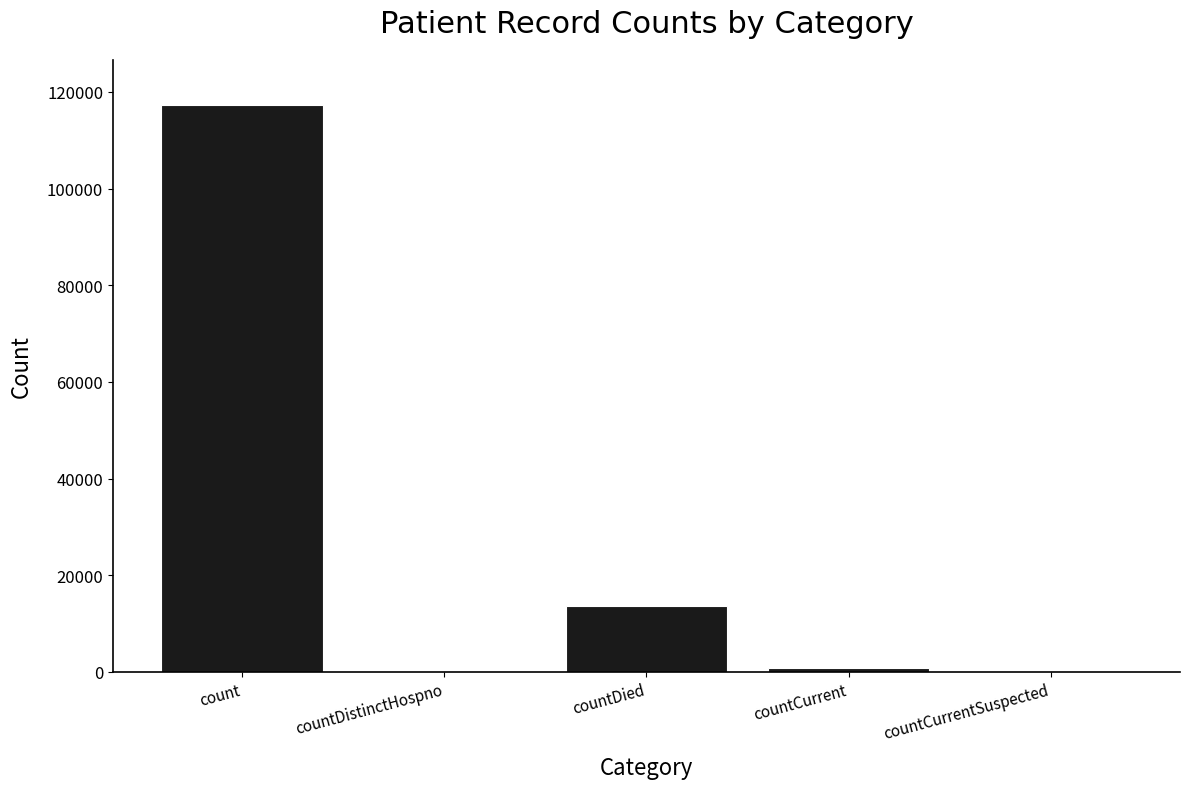

At which category does the chart reach its peak across all series?

count